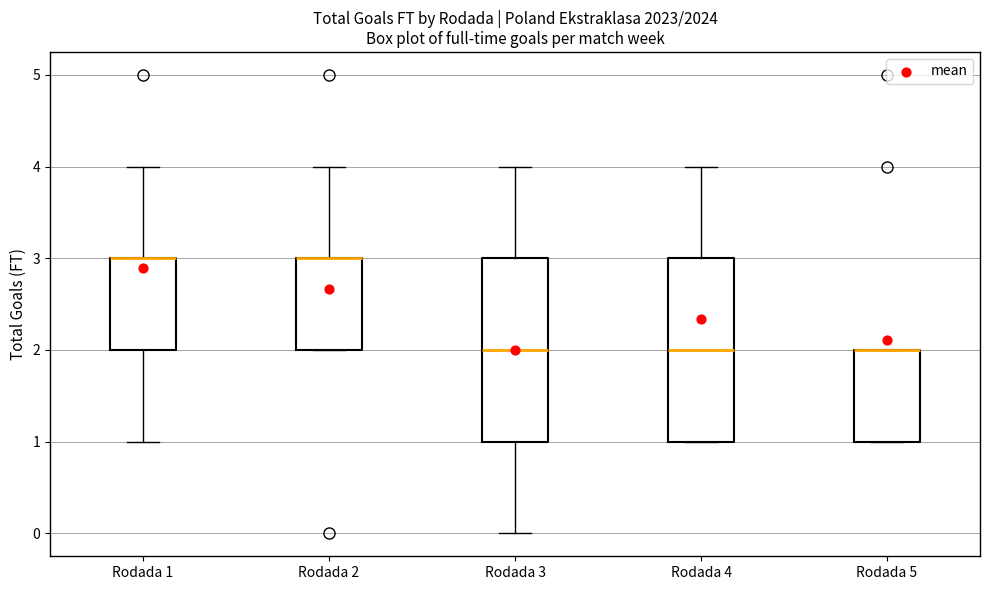

Where is the lower edge of the box for Rodada 5 on the y-axis? The values are not printed on the chart, so give them approximately, as read against the axis.

1